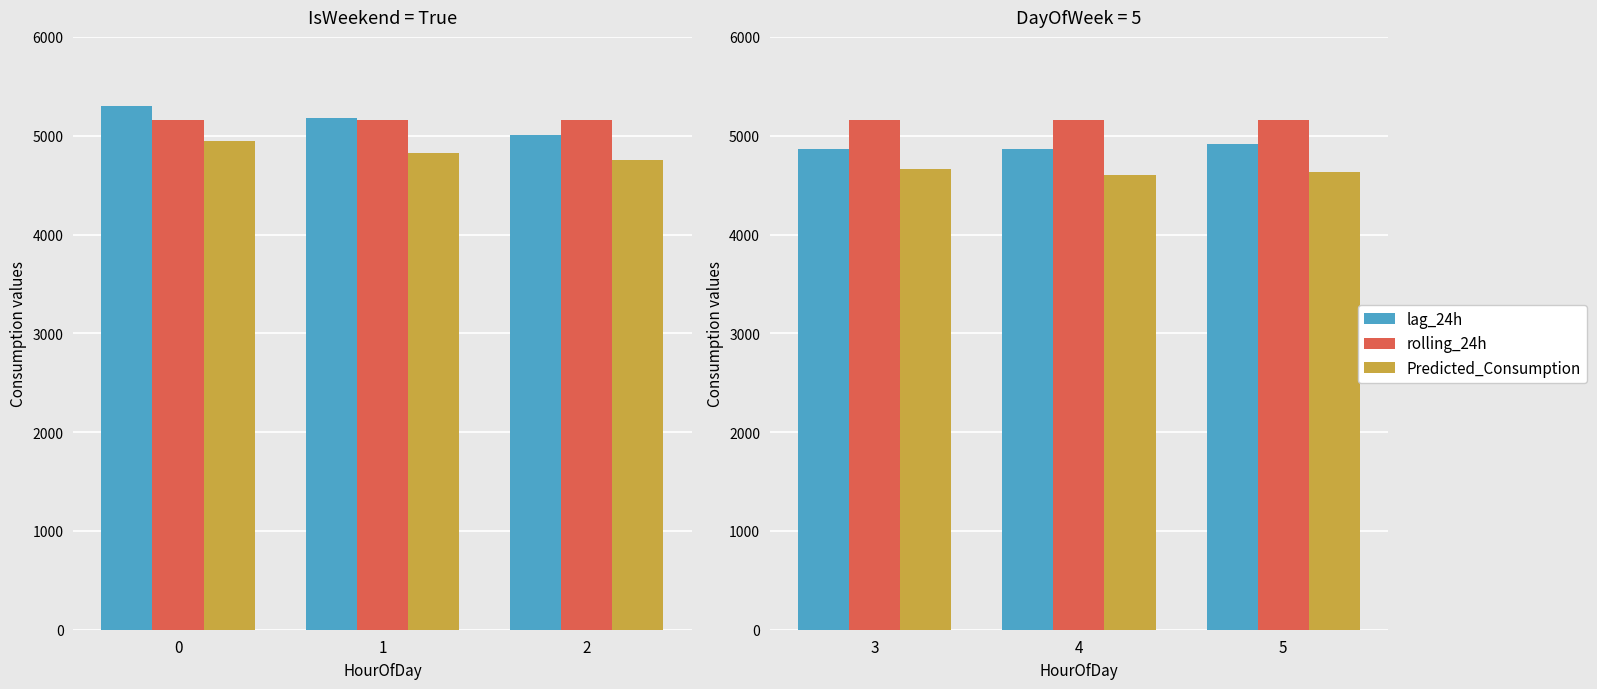

List the series in order of their overall mean, lowest first.

Predicted_Consumption, lag_24h, rolling_24h